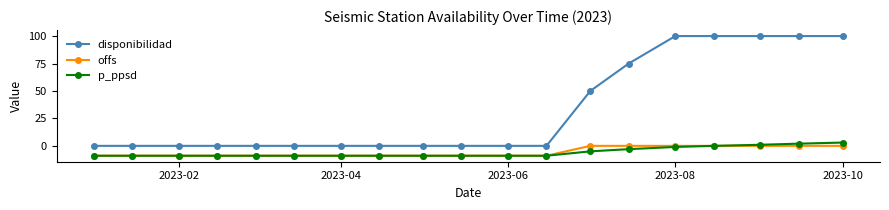

At how many categories does at least one series exceed 22?

7